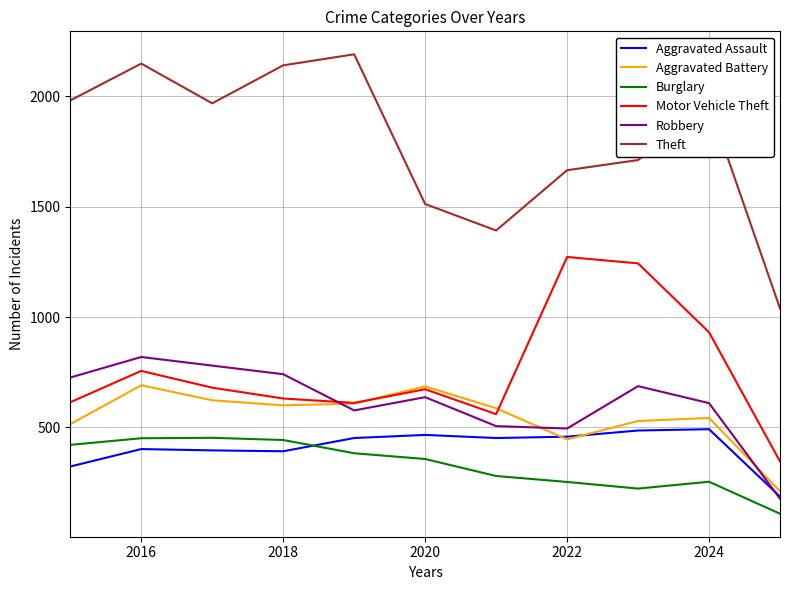

How many distinct data groups are displayed?

6